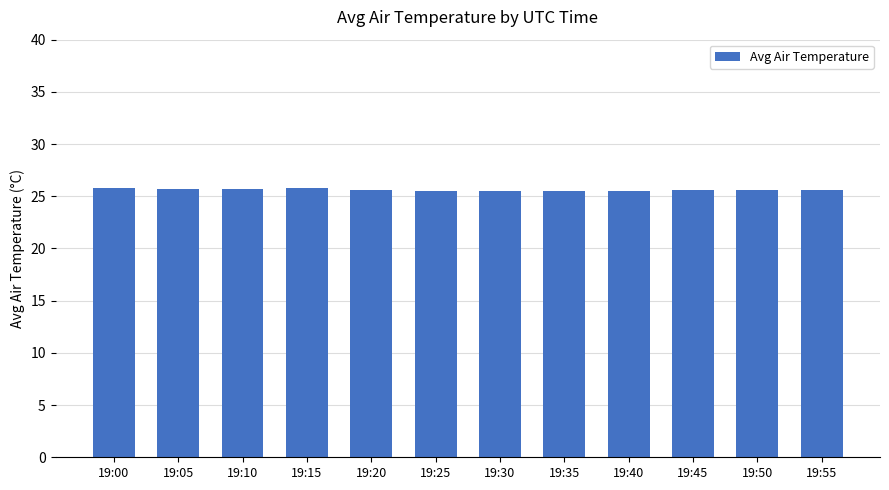

What is the ratio of the value at 19:40 to the value at 19:50?

1.0